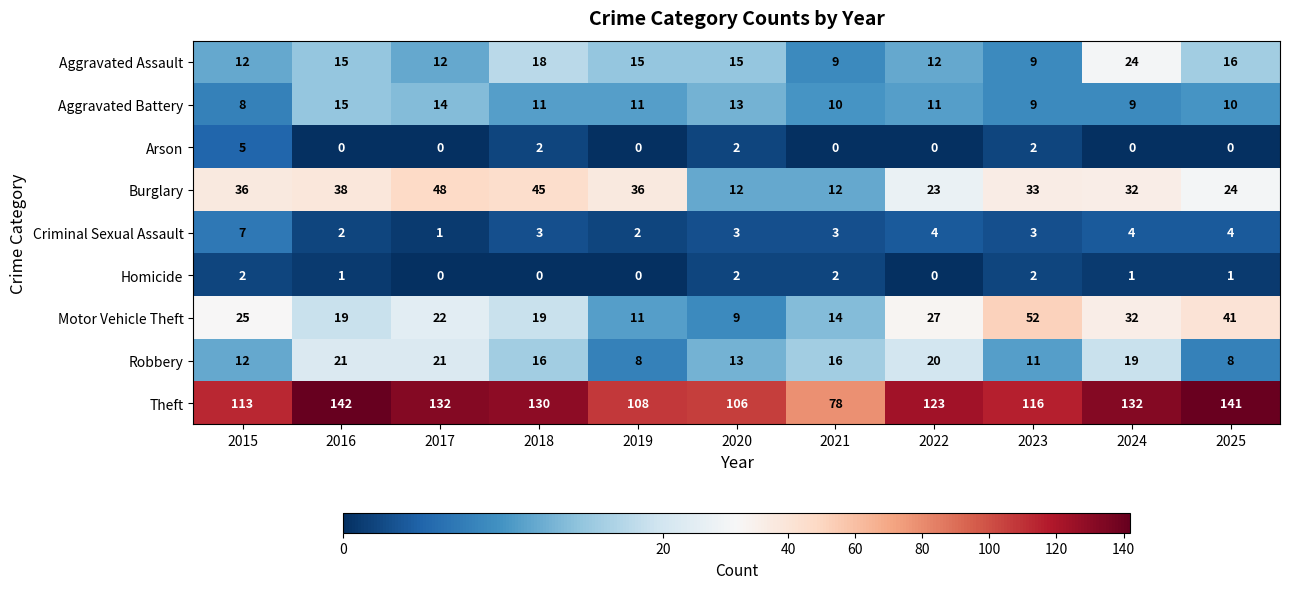

What is the lowest value of the Aggravated Assault series?

9